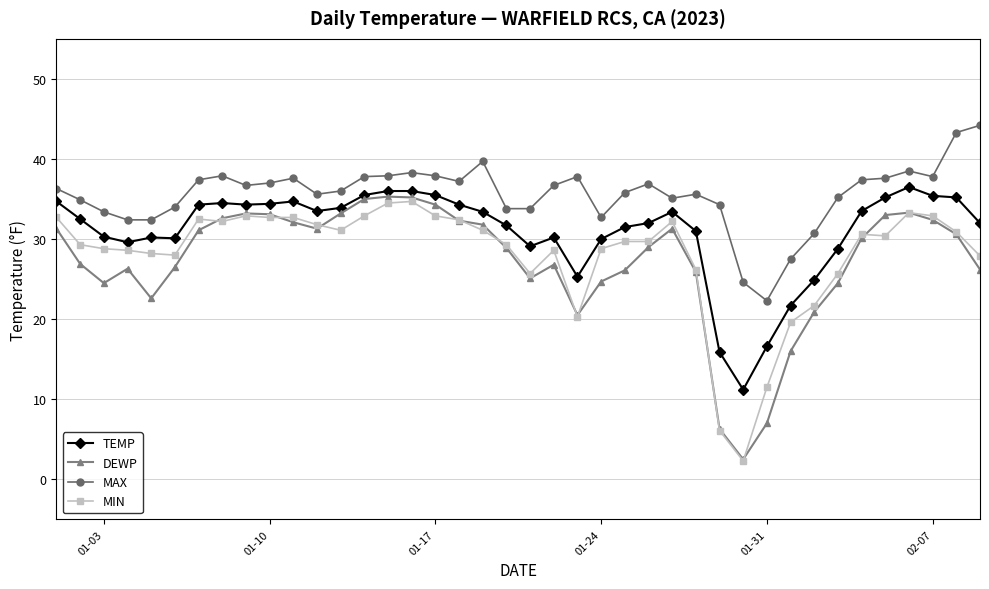

True or false: MIN has more than 1 points higher than both neighbors.

True